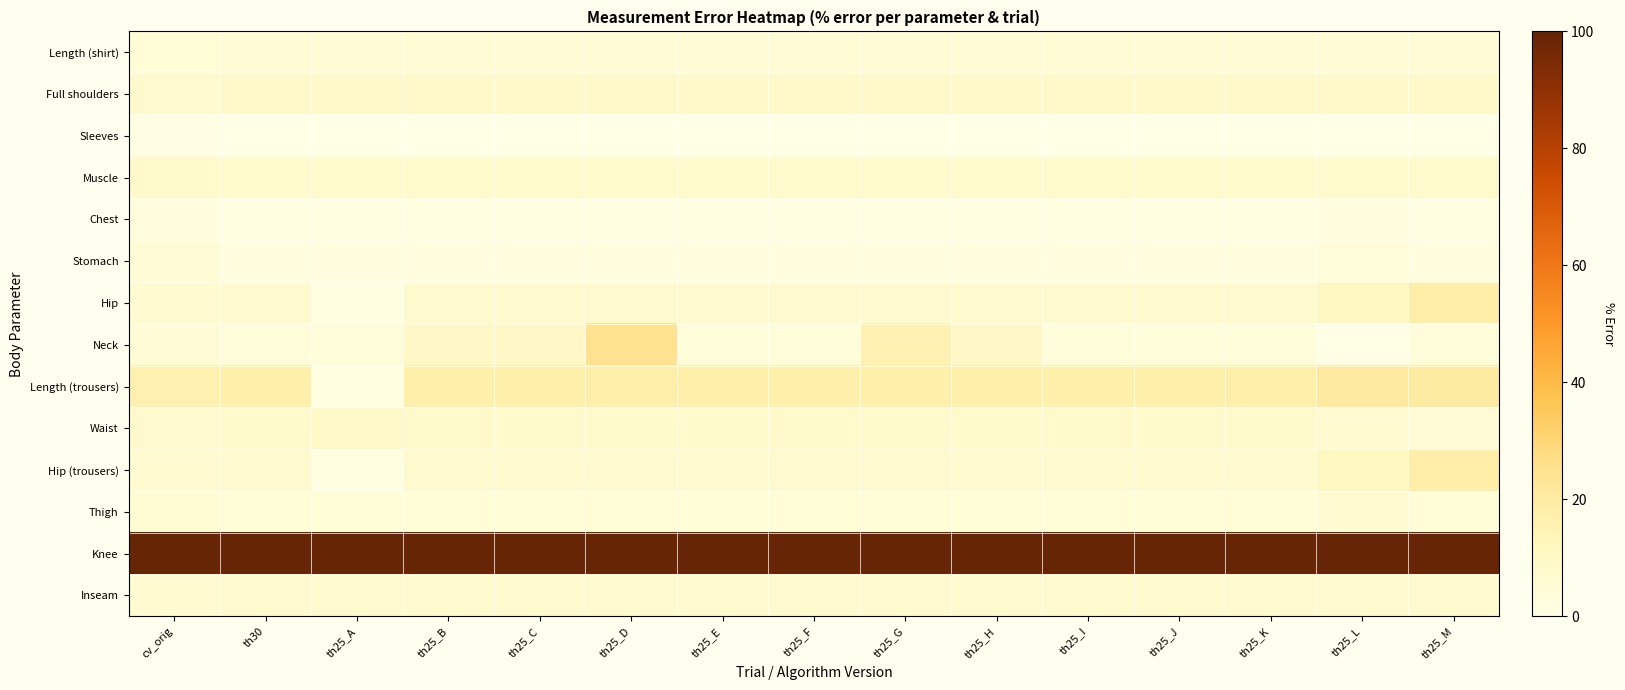

Reading left to right, extract all data points from this chart.

Length (shirt): cv_orig=4.6	th30=4.9	th25_A=4.9	th25_B=4.9	th25_C=4.9	th25_D=4.9	th25_E=4.9	th25_F=4.9	th25_G=4.9	th25_H=4.9	th25_I=4.9	th25_J=4.9	th25_K=4.9	th25_L=4.9	th25_M=4.9
Full shoulders: cv_orig=7.3	th30=8.3	th25_A=8.3	th25_B=8.3	th25_C=8.3	th25_D=8.3	th25_E=8.3	th25_F=8.3	th25_G=8.3	th25_H=8.3	th25_I=8.3	th25_J=8.3	th25_K=8.3	th25_L=8.3	th25_M=8.3
Sleeves: cv_orig=1.0	th30=0.0	th25_A=0.0	th25_B=0.0	th25_C=0.0	th25_D=0.0	th25_E=0.0	th25_F=0.0	th25_G=0.0	th25_H=0.0	th25_I=0.0	th25_J=0.0	th25_K=0.0	th25_L=0.0	th25_M=0.0
Muscle: cv_orig=8.1	th30=7.7	th25_A=7.7	th25_B=7.7	th25_C=7.7	th25_D=7.7	th25_E=7.7	th25_F=7.7	th25_G=7.7	th25_H=7.7	th25_I=7.7	th25_J=7.7	th25_K=7.7	th25_L=7.7	th25_M=7.7
Chest: cv_orig=2.0	th30=1.2	th25_A=1.2	th25_B=1.2	th25_C=1.2	th25_D=1.2	th25_E=1.2	th25_F=1.2	th25_G=1.2	th25_H=1.2	th25_I=1.2	th25_J=1.2	th25_K=1.2	th25_L=2.5	th25_M=1.2
Stomach: cv_orig=4.9	th30=2.5	th25_A=2.5	th25_B=2.5	th25_C=2.5	th25_D=2.5	th25_E=2.5	th25_F=2.5	th25_G=2.5	th25_H=2.5	th25_I=2.5	th25_J=2.5	th25_K=2.5	th25_L=3.8	th25_M=2.5
Hip: cv_orig=6.5	th30=7.3	th25_A=1.2	th25_B=7.3	th25_C=7.3	th25_D=7.3	th25_E=7.3	th25_F=7.3	th25_G=7.3	th25_H=7.3	th25_I=7.3	th25_J=7.3	th25_K=7.3	th25_L=11.0	th25_M=18.3
Neck: cv_orig=4.8	th30=3.1	th25_A=3.1	th25_B=9.4	th25_C=9.4	th25_D=25.0	th25_E=3.1	th25_F=3.1	th25_G=15.6	th25_H=9.4	th25_I=3.1	th25_J=3.1	th25_K=3.1	th25_L=0.0	th25_M=3.1
Length (trousers): cv_orig=16.7	th30=17.3	th25_A=1.3	th25_B=17.3	th25_C=17.3	th25_D=17.3	th25_E=17.3	th25_F=17.3	th25_G=17.3	th25_H=17.3	th25_I=17.3	th25_J=17.3	th25_K=17.3	th25_L=21.3	th25_M=20.0
Waist: cv_orig=7.3	th30=7.9	th25_A=9.2	th25_B=7.9	th25_C=7.9	th25_D=7.9	th25_E=7.9	th25_F=7.9	th25_G=7.9	th25_H=7.9	th25_I=7.9	th25_J=7.9	th25_K=7.9	th25_L=6.6	th25_M=5.3
Hip (trousers): cv_orig=6.5	th30=7.3	th25_A=1.2	th25_B=7.3	th25_C=7.3	th25_D=7.3	th25_E=7.3	th25_F=7.3	th25_G=7.3	th25_H=7.3	th25_I=7.3	th25_J=7.3	th25_K=7.3	th25_L=11.0	th25_M=18.3
Thigh: cv_orig=5.6	th30=4.3	th25_A=4.3	th25_B=4.3	th25_C=4.3	th25_D=4.3	th25_E=4.3	th25_F=4.3	th25_G=4.3	th25_H=4.3	th25_I=4.3	th25_J=4.3	th25_K=4.3	th25_L=6.5	th25_M=4.3
Knee: cv_orig=100.0	th30=100.0	th25_A=100.0	th25_B=100.0	th25_C=100.0	th25_D=100.0	th25_E=100.0	th25_F=100.0	th25_G=100.0	th25_H=100.0	th25_I=100.0	th25_J=100.0	th25_K=100.0	th25_L=100.0	th25_M=100.0
Inseam: cv_orig=6.4	th30=7.1	th25_A=7.1	th25_B=7.1	th25_C=7.1	th25_D=7.1	th25_E=7.1	th25_F=7.1	th25_G=7.1	th25_H=7.1	th25_I=7.1	th25_J=7.1	th25_K=7.1	th25_L=7.1	th25_M=7.1